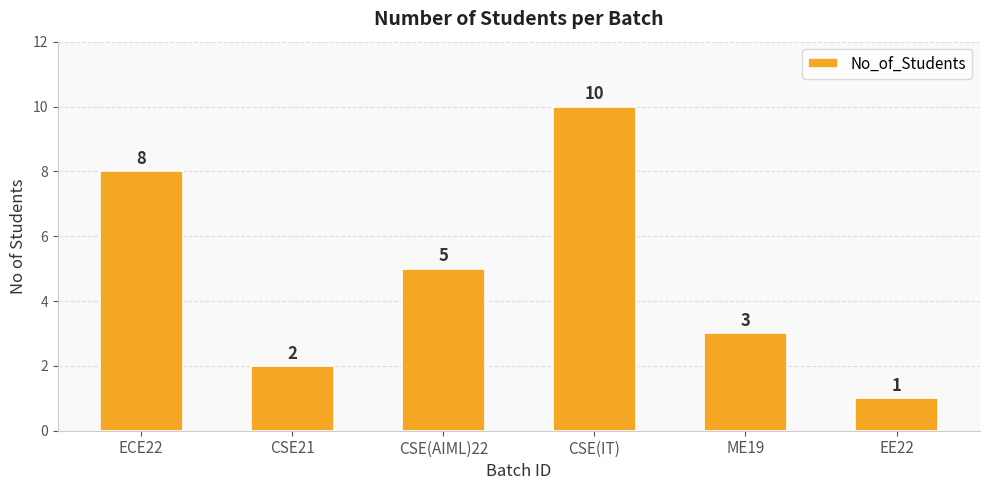

Reading right to left, extract all data points from this chart.

EE22=1	ME19=3	CSE(IT)=10	CSE(AIML)22=5	CSE21=2	ECE22=8